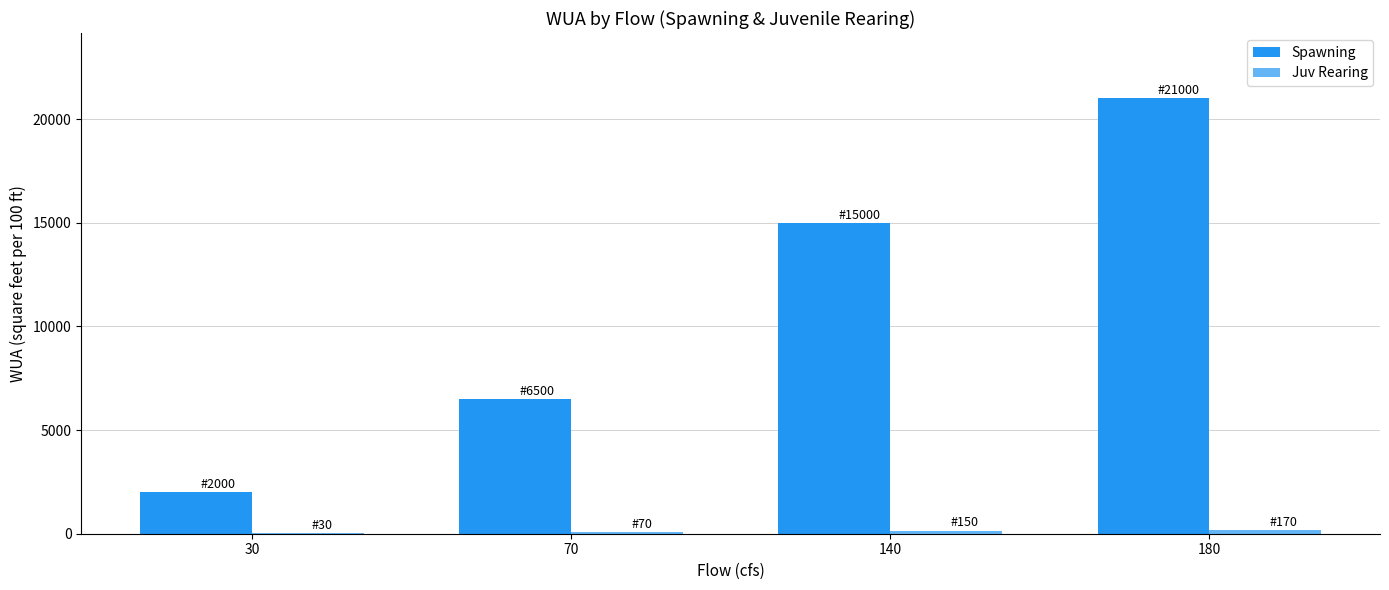

Which series changed the most between 140 and 180?

Spawning